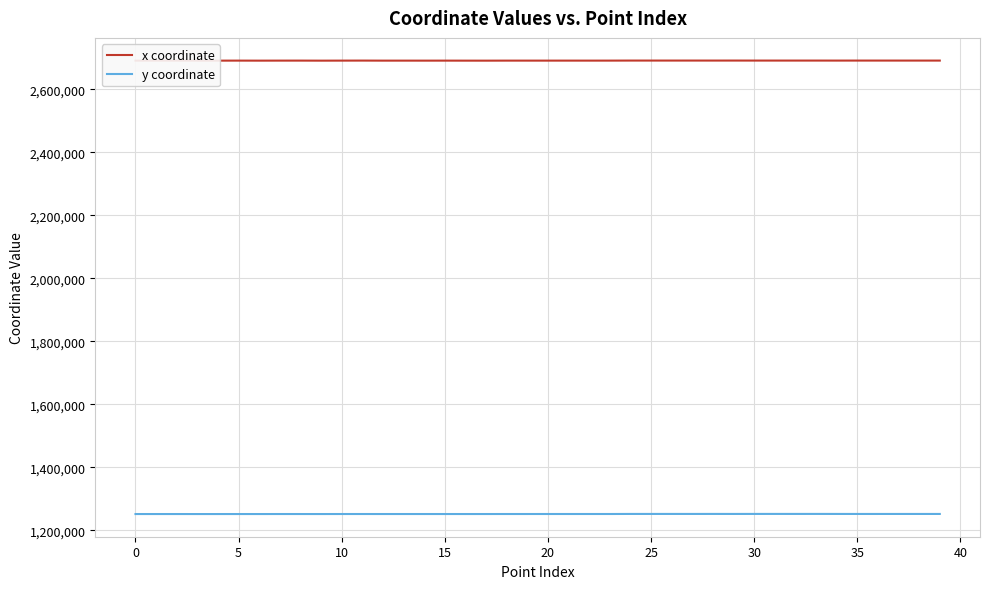

What is the smallest value displayed?

1251999.2